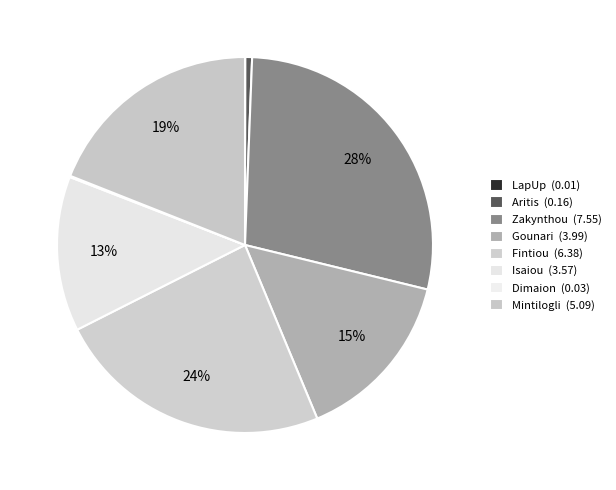

Does Aritis account for over 50% of the chart?

No